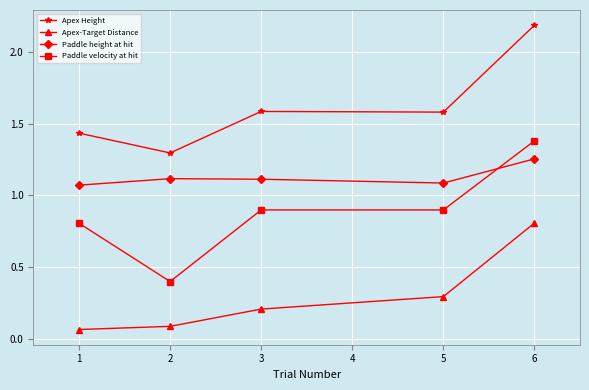

Does the chart have visible grid lines?

Yes